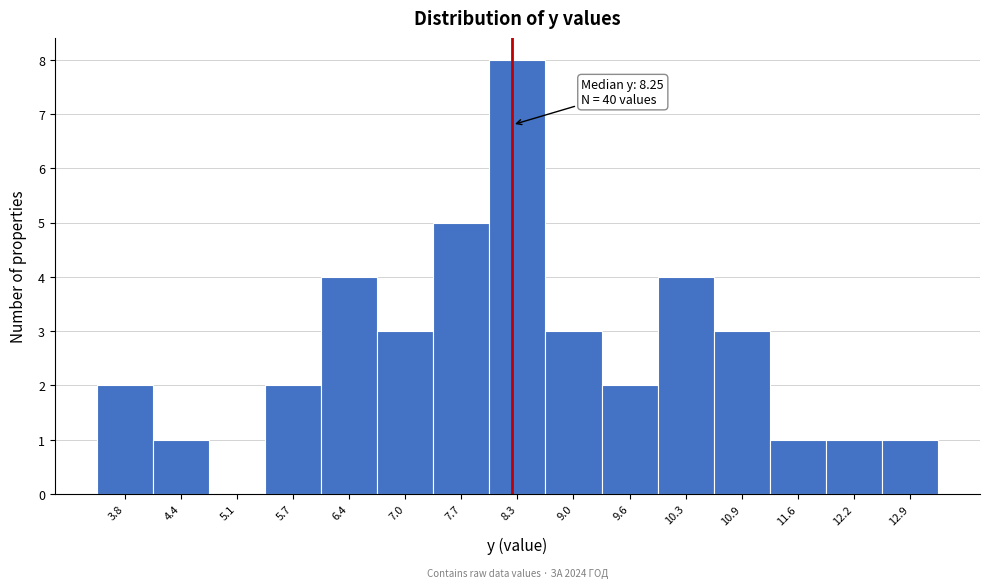

Which range on the x-axis has the tallest bar?

8.0 to 8.6